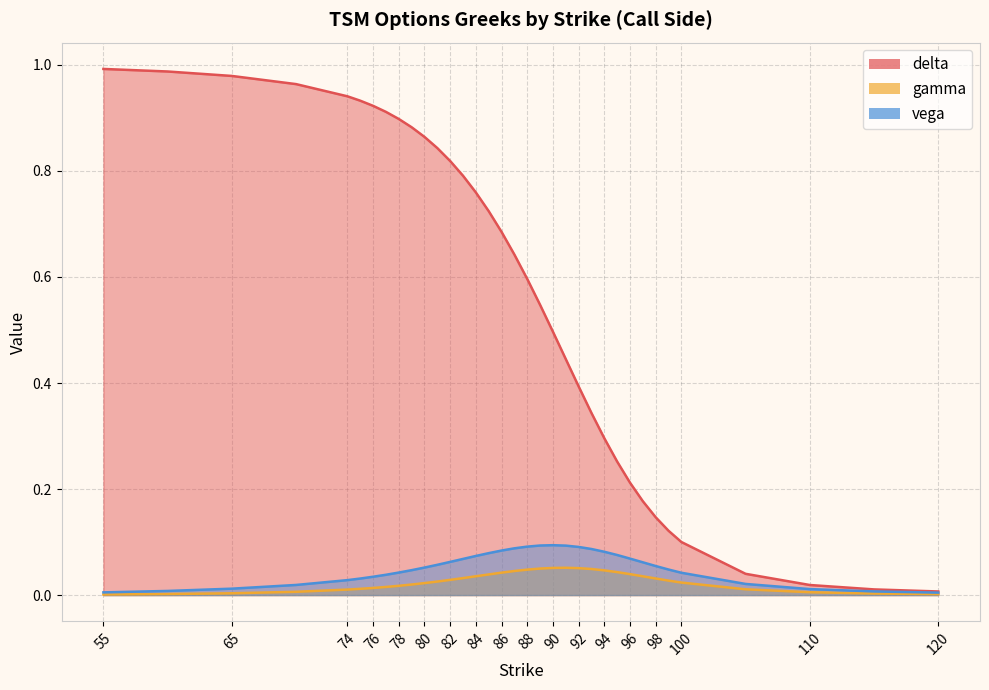

Is it true that gamma equals 0.0 at 60?

True